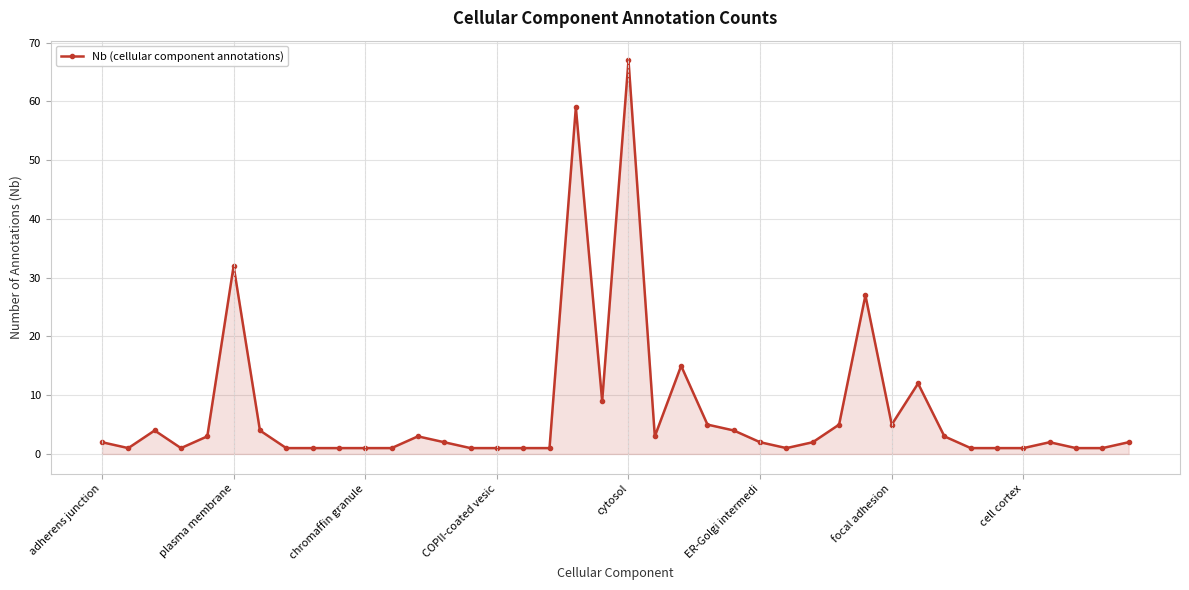

True or false: there are more than 0 points higher than both neighbors.

True